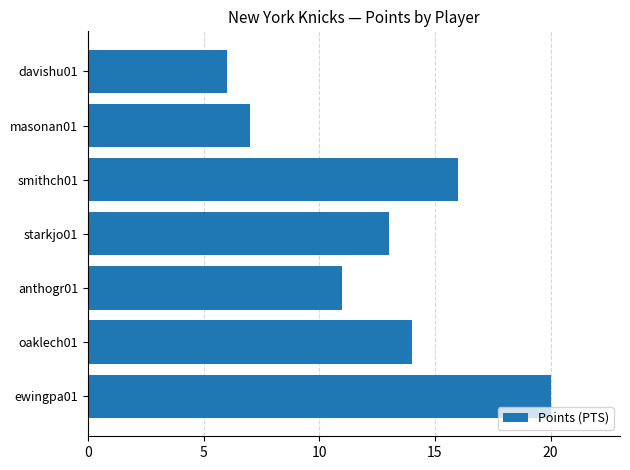

At which label is the value closest to 13?

starkjo01